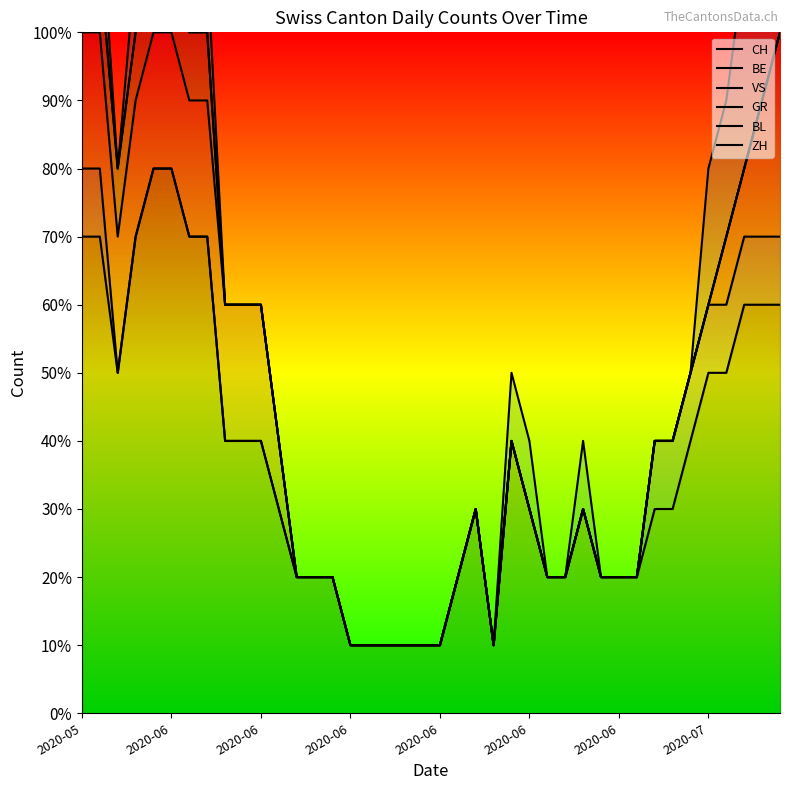

At which label does VS first exceed 4?

2020-05